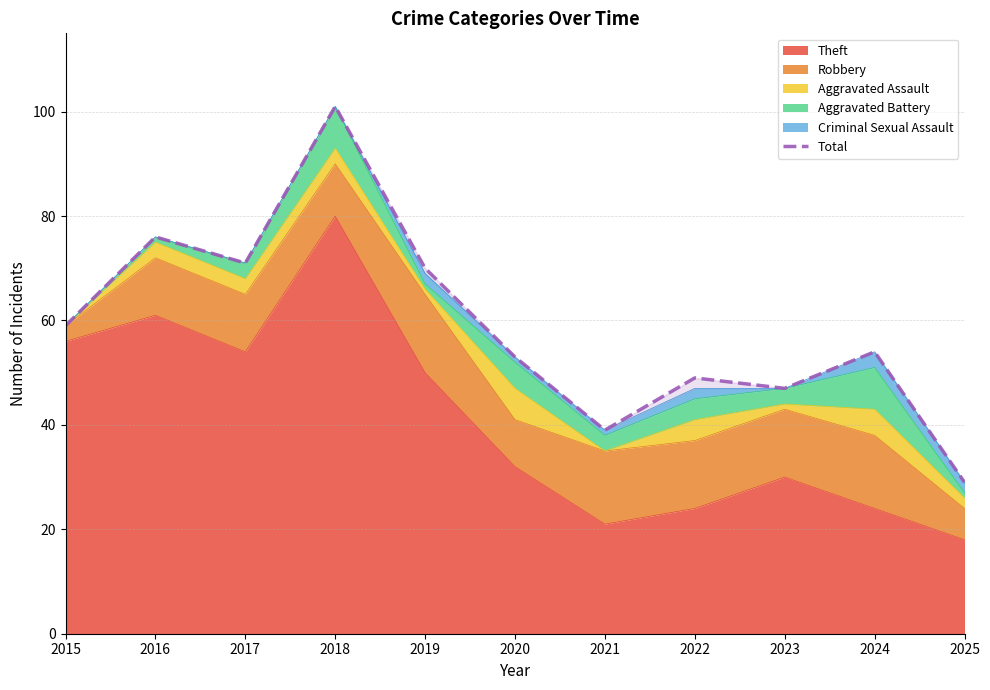

How many lines are shown in the chart?

1